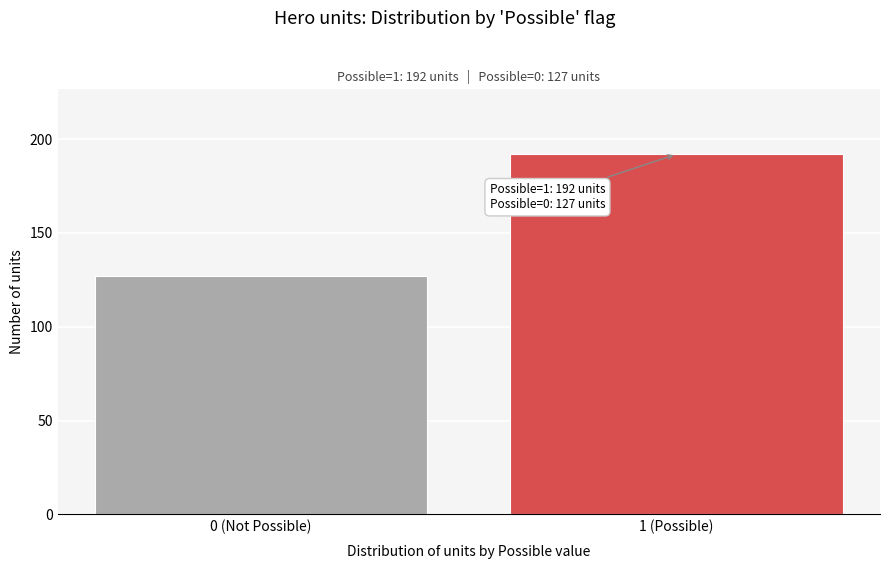

Reading left to right, list all the values displayed in this chart.

127	192